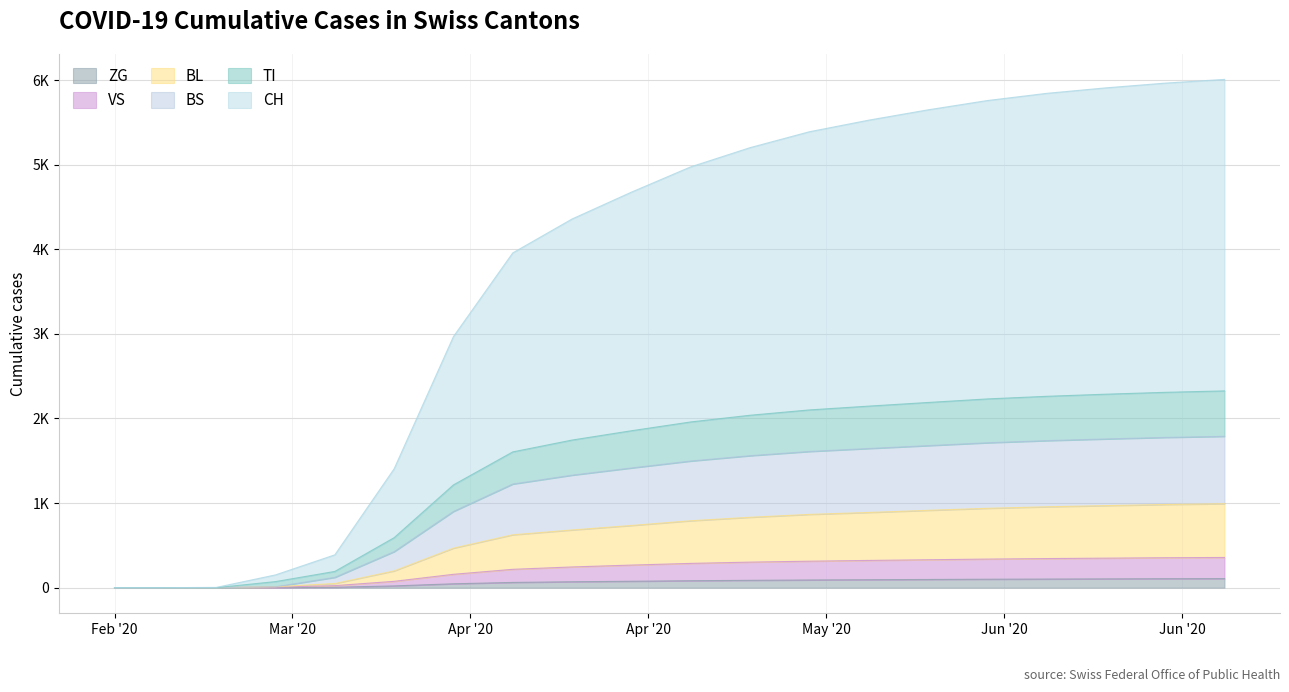

What are all the series names shown in the legend?

ZG, VS, BL, BS, TI, CH